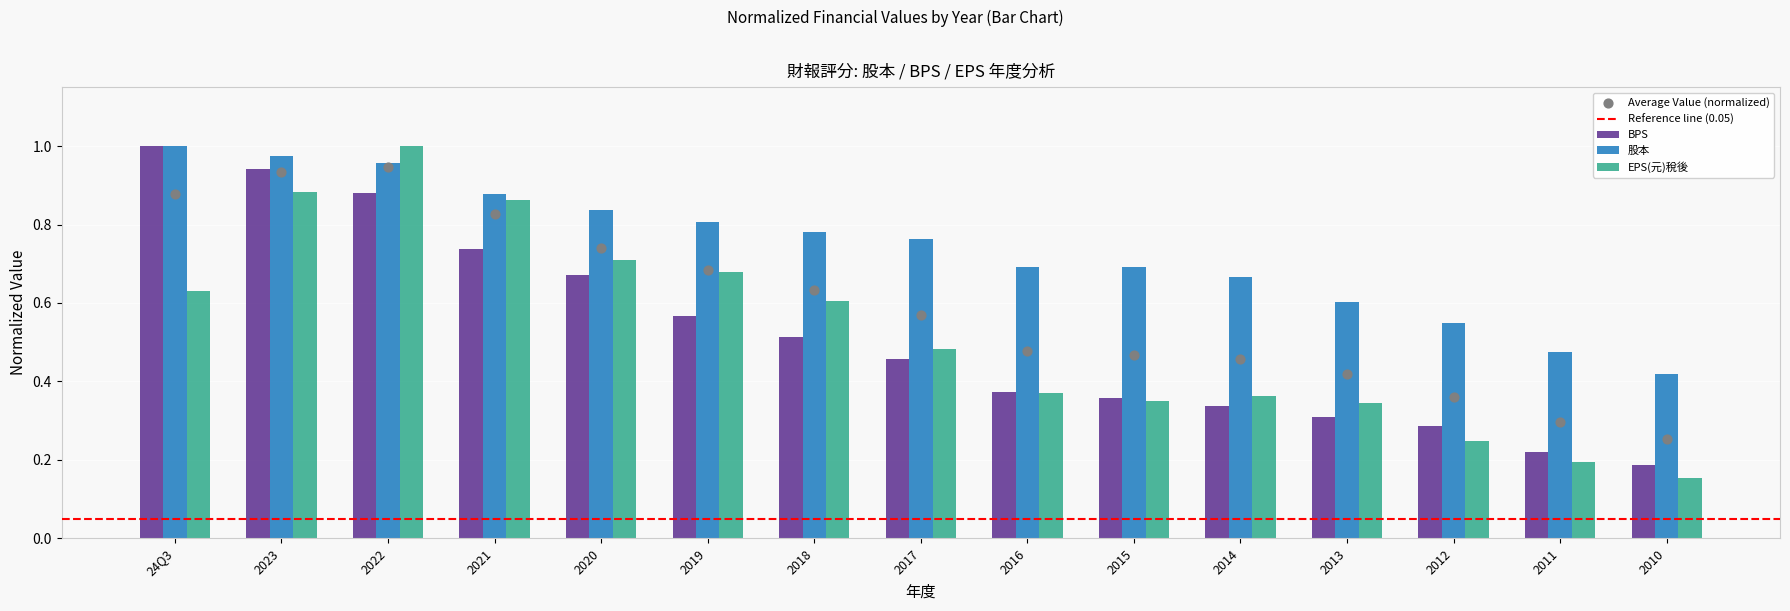

What are all the series names shown in the legend?

BPS, 股本, EPS(元)稅後